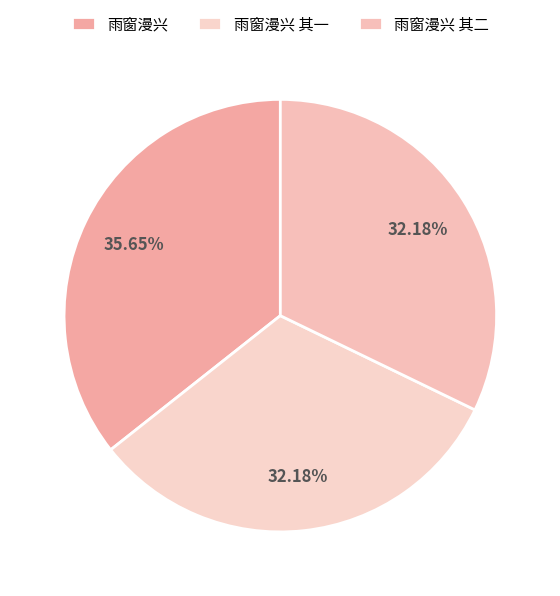

To the nearest percent, what is the average slice percentage?

33%